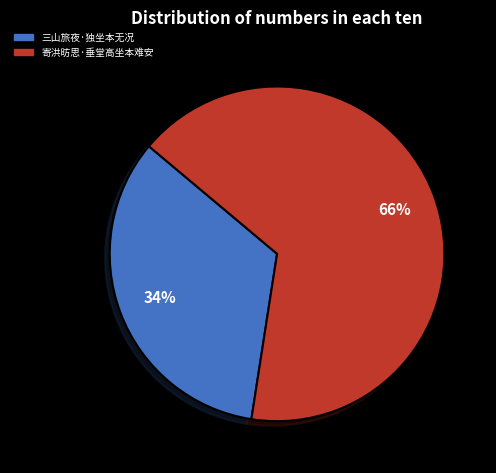

Is it true that 寄洪昉思·垂堂高坐本难安 is 66% of the pie?

True